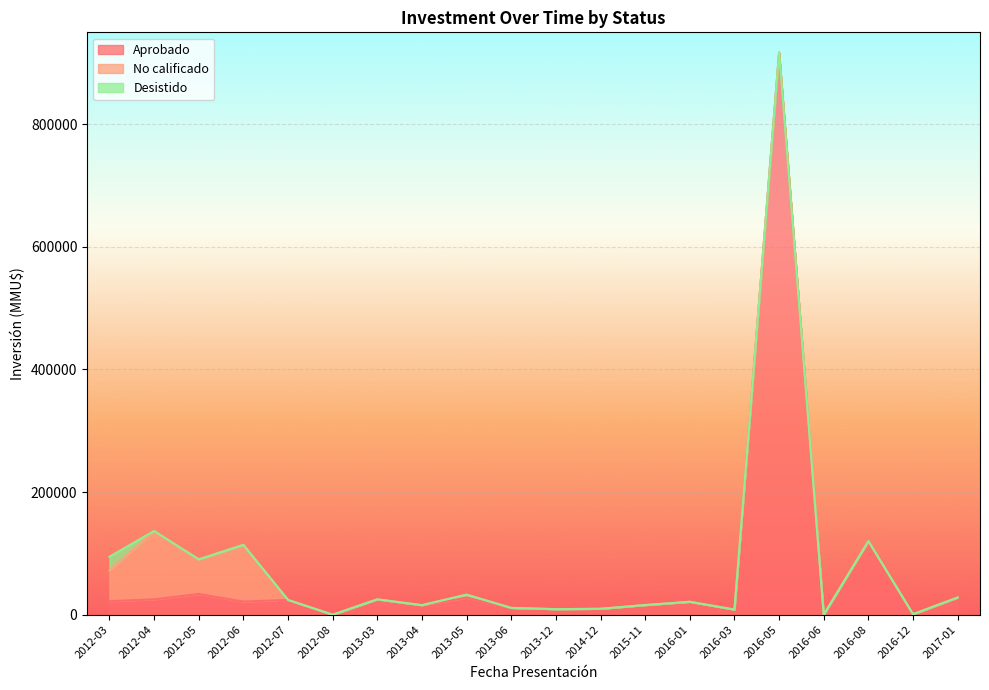

What is the difference between the highest and lowest values at 2013-04?

15500